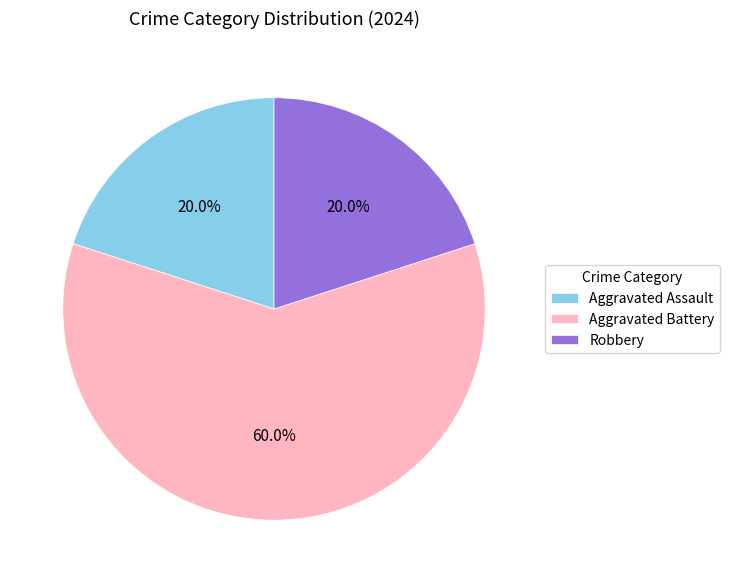

True or false: Aggravated Battery accounts for 71% of the total.

False